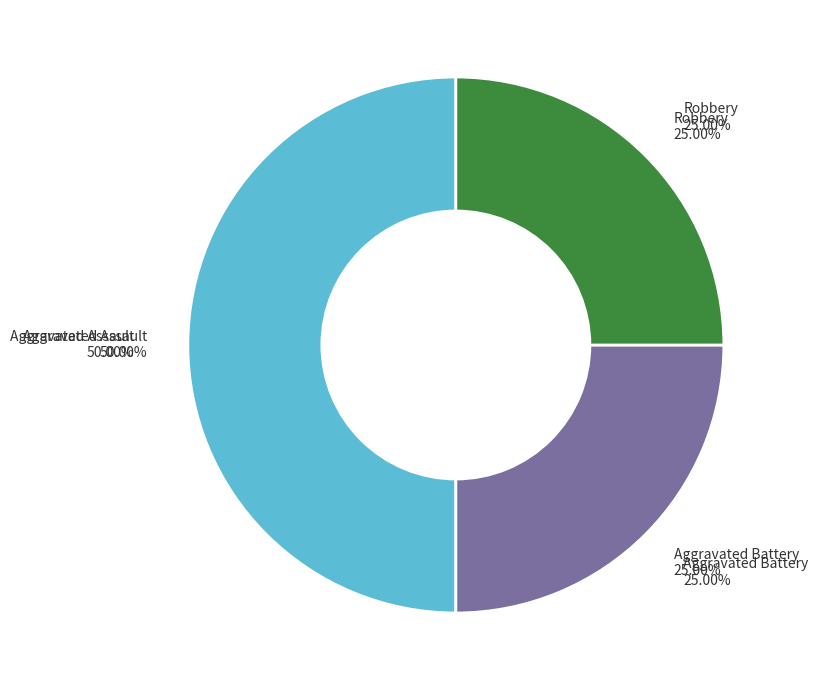

What percentage is the Aggravated Battery slice, to the nearest percent?

25%